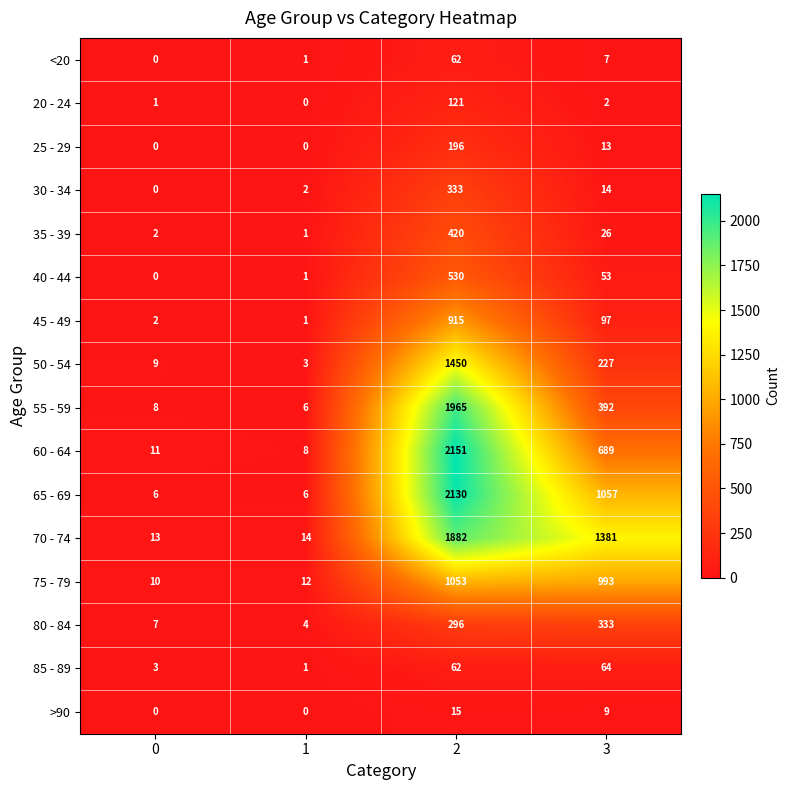

What is the difference between the maximum and second lowest values in the 20 - 24 series?

120